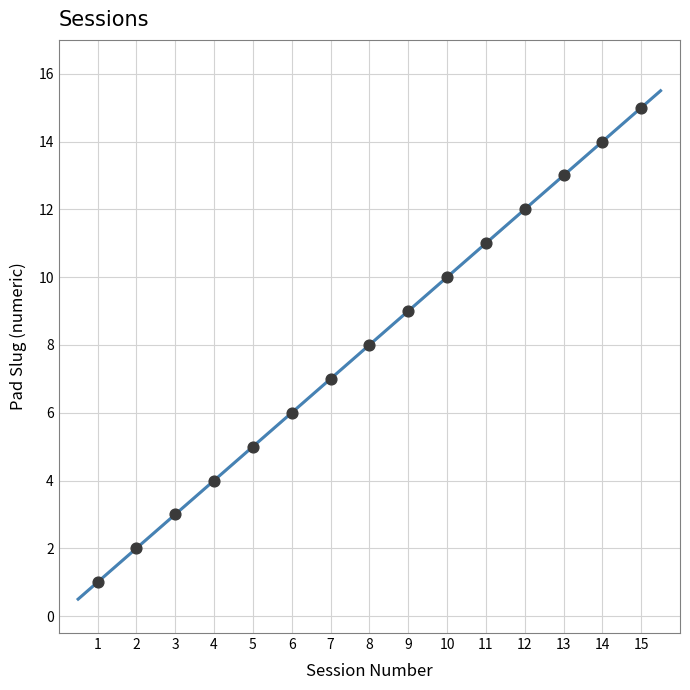

What is the range of X values (max minus min)?

14